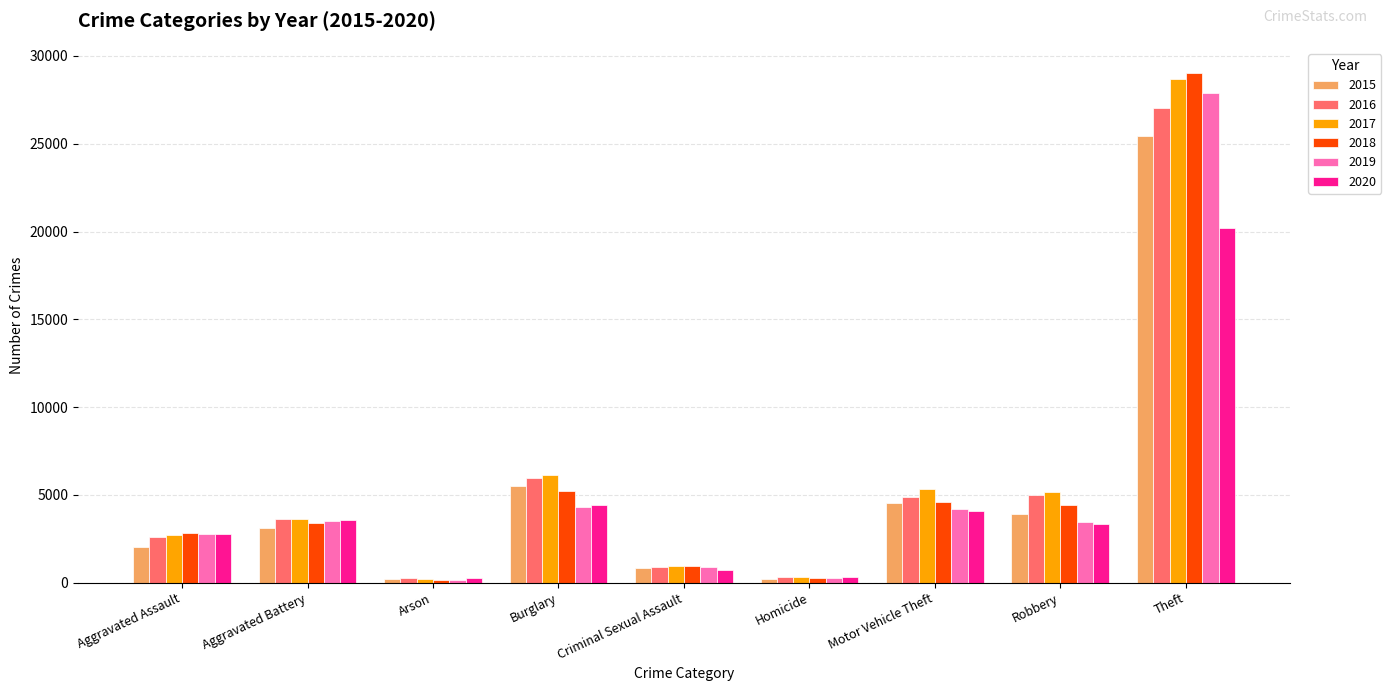

What is the difference between the second highest and second lowest values in the 2016 series?

5642